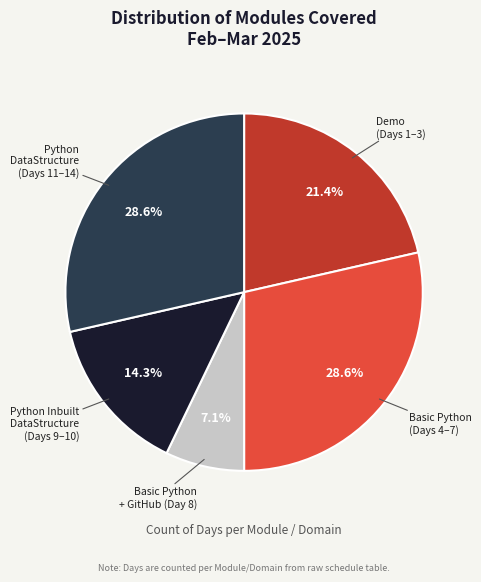

How many slices are in this pie chart?

5